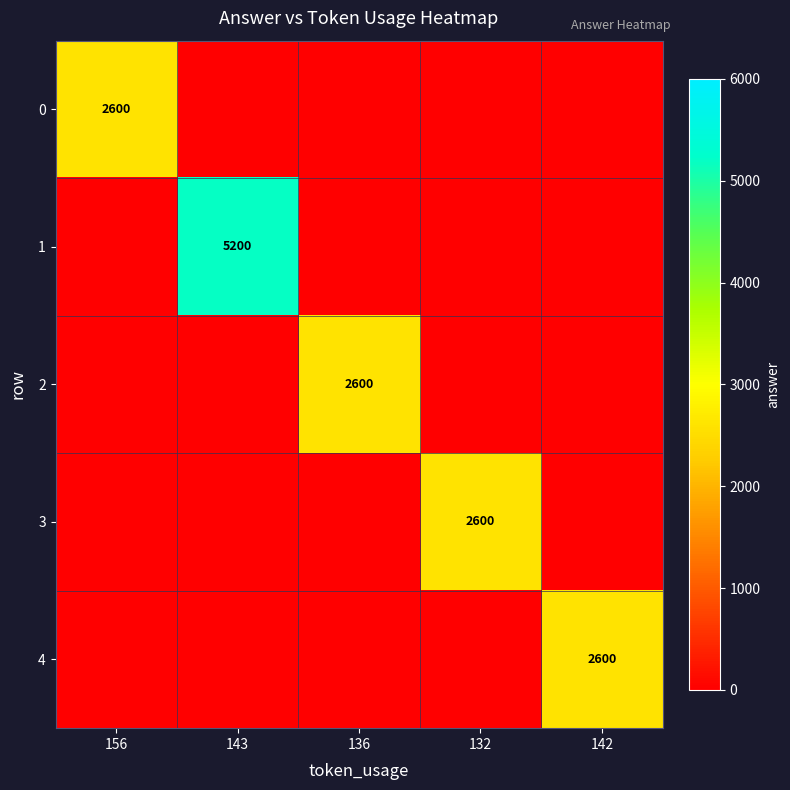

Is the value of 0 at 156 greater than the value of 1 at 143?

No